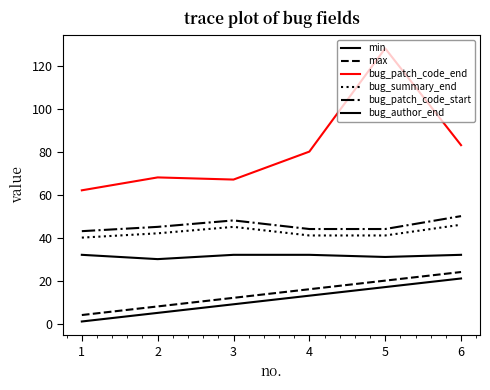

How many series are shown in this chart?

6